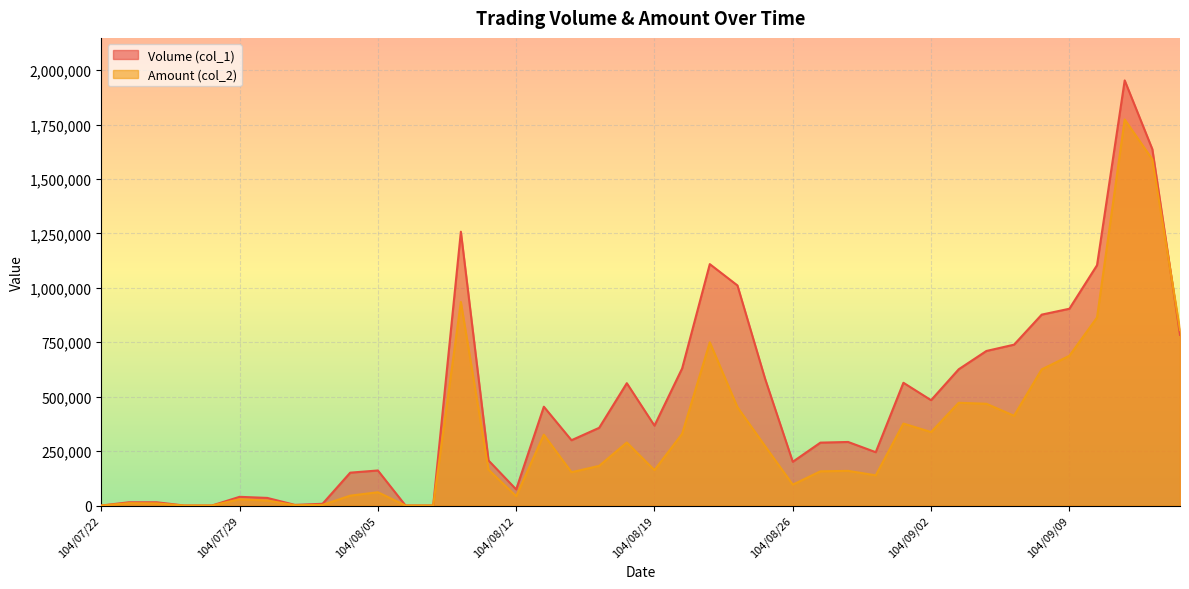

Which series changed the most between 104/08/07 and 104/08/13?

Volume (col_1)